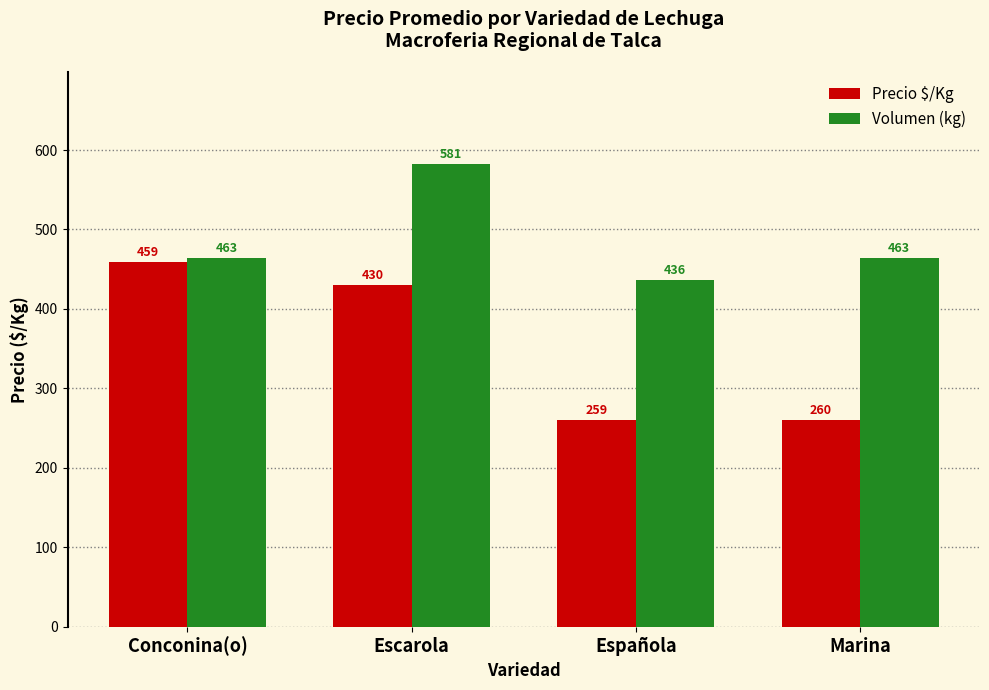

What is the sum of all Volumen (kg) values?

1945.4